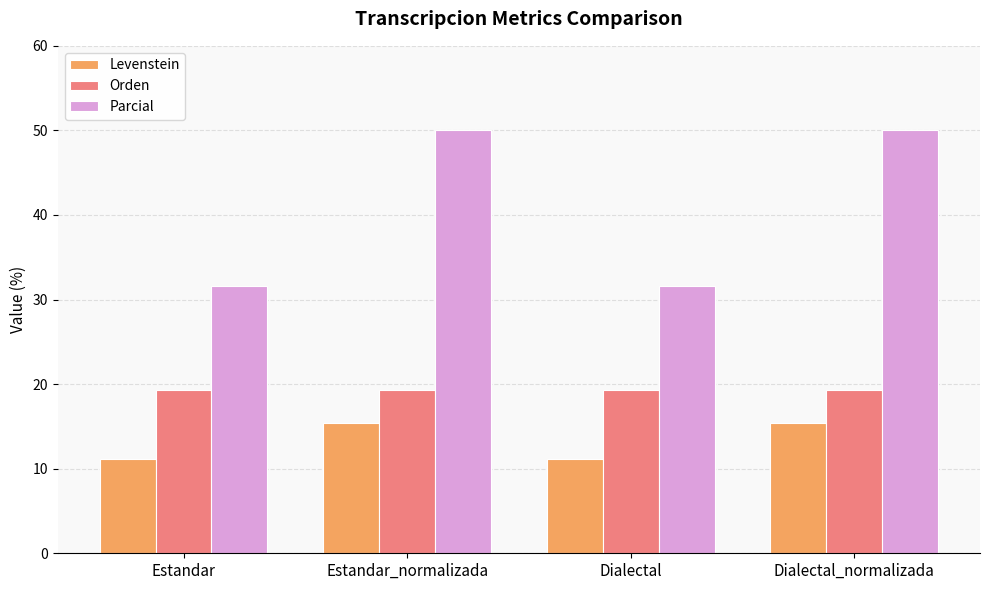

How many groups of bars are there?

4